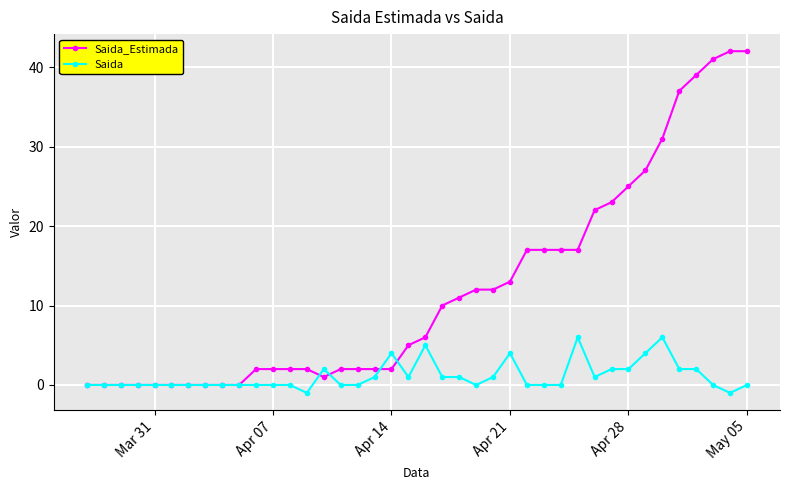

At how many categories does at least one series exceed 21?

10